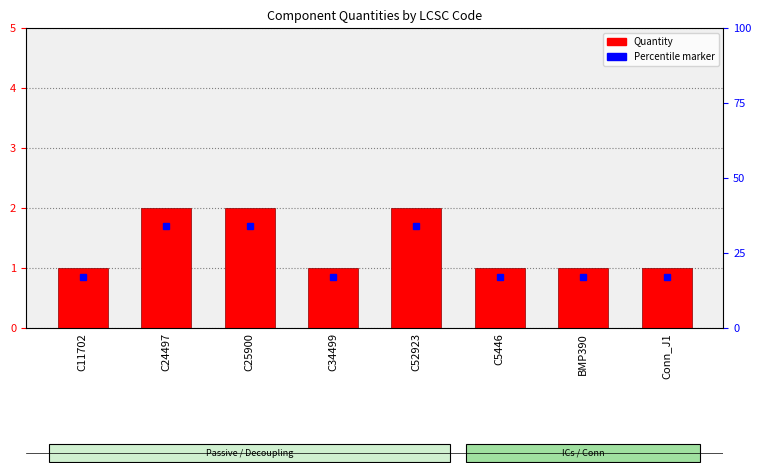

Is it true that the value at C11702 is 1?

True